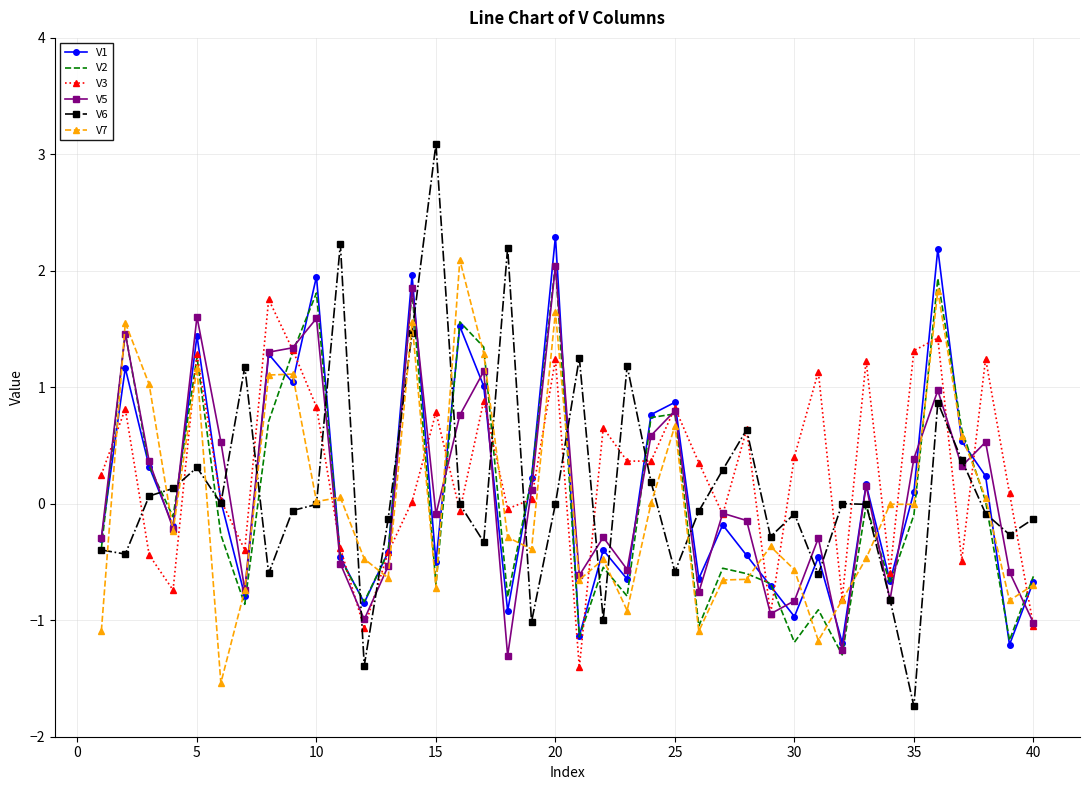

What is the smallest value displayed?

-1.7